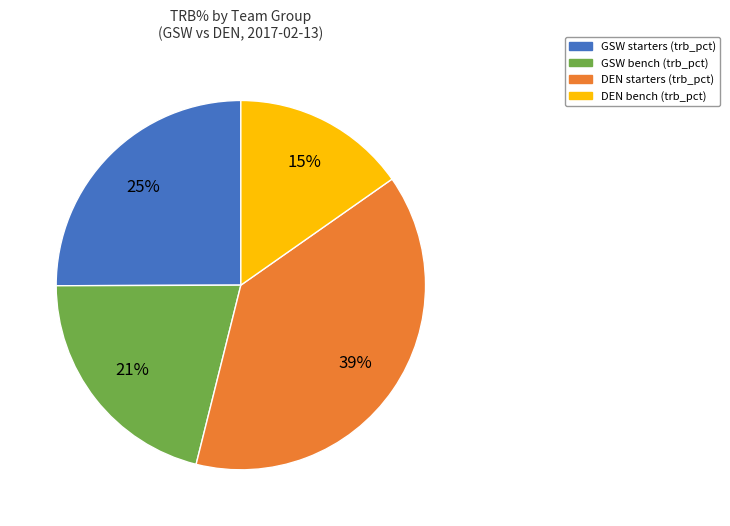

To the nearest percent, what is the average slice percentage?

25%